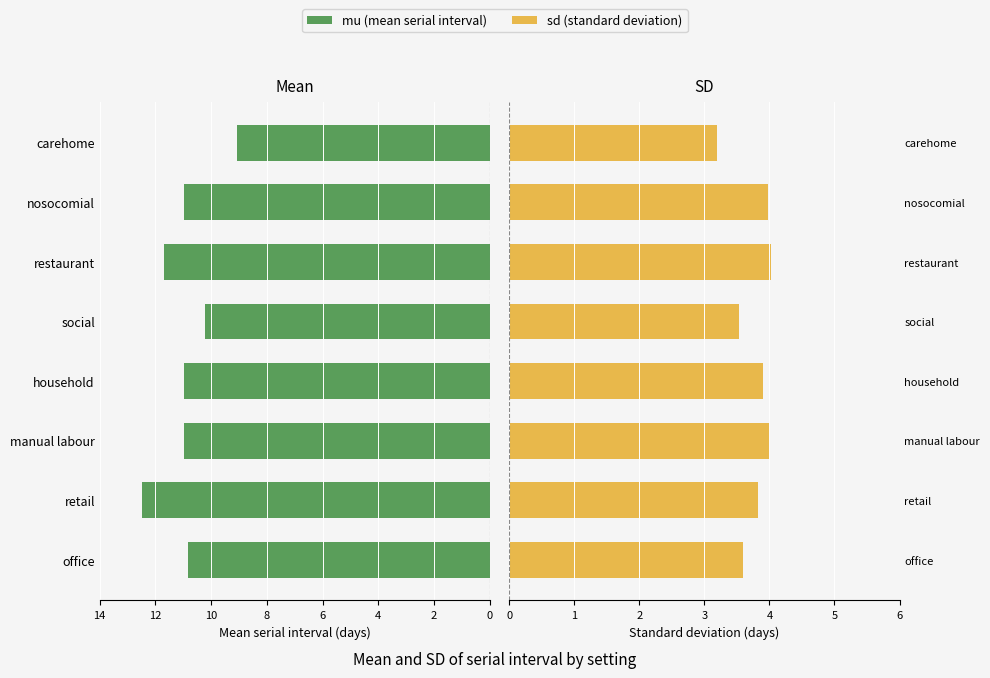

At restaurant, list the series in order from largest to smallest.

mu (mean), sd